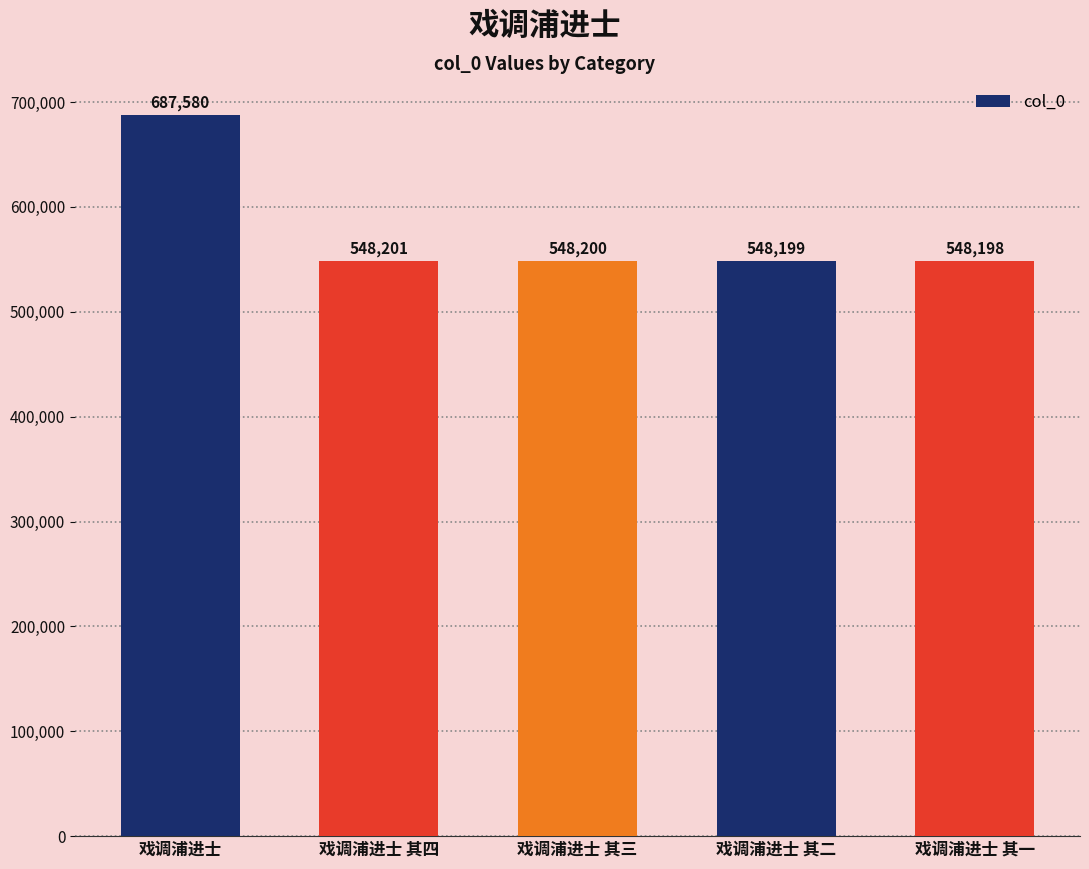

List the labels in order of value, smallest first.

戏调浦进士 其一, 戏调浦进士 其二, 戏调浦进士 其三, 戏调浦进士 其四, 戏调浦进士